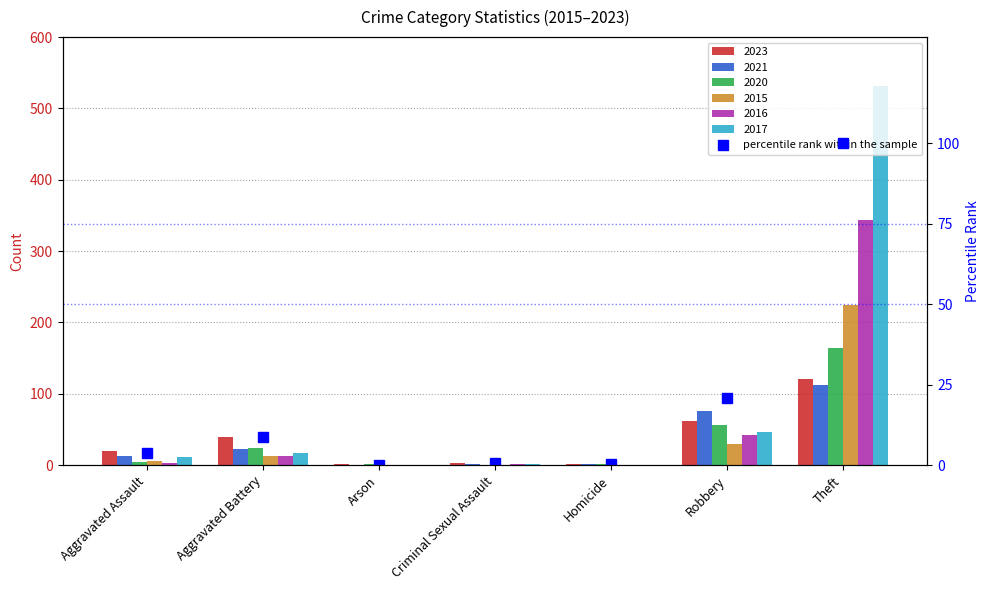

Which has a higher value, Homicide or Aggravated Assault?

Aggravated Assault